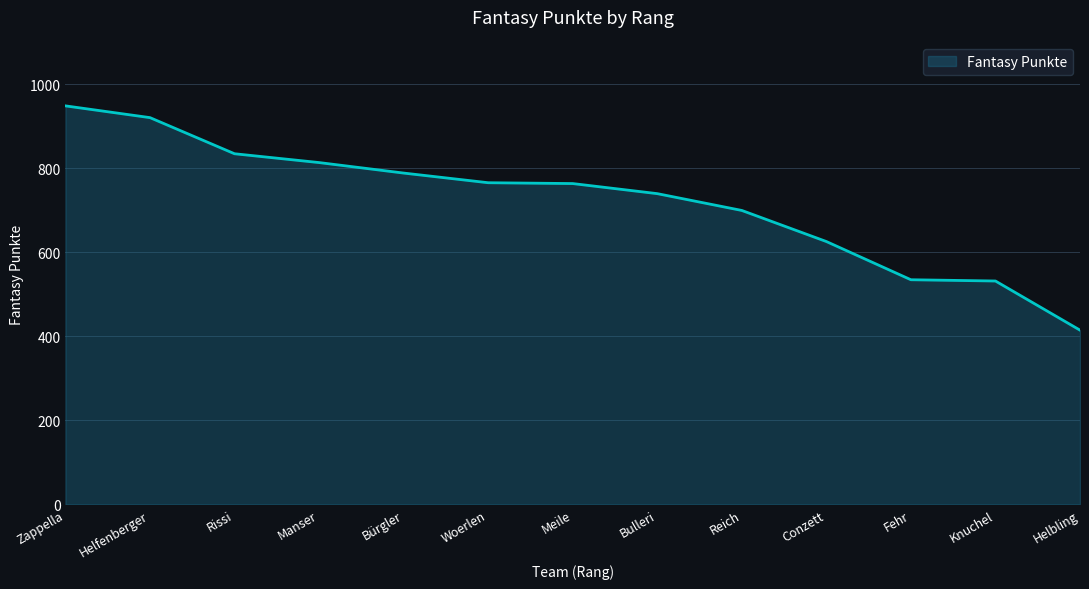

The chart shows a value of 459 at Reich. True or false?

False